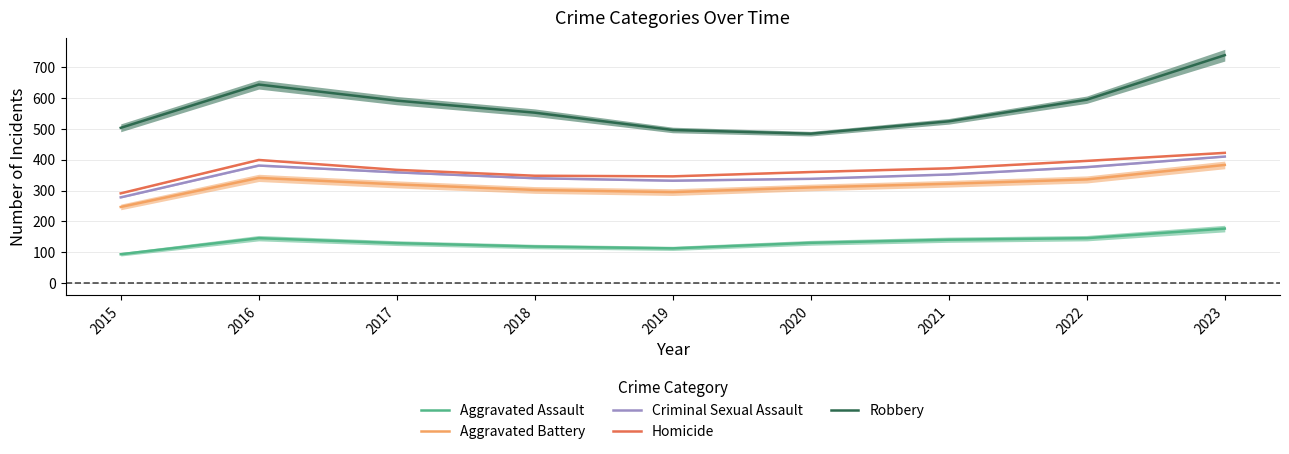

The Homicide series shows 636 at 2017. True or false?

False